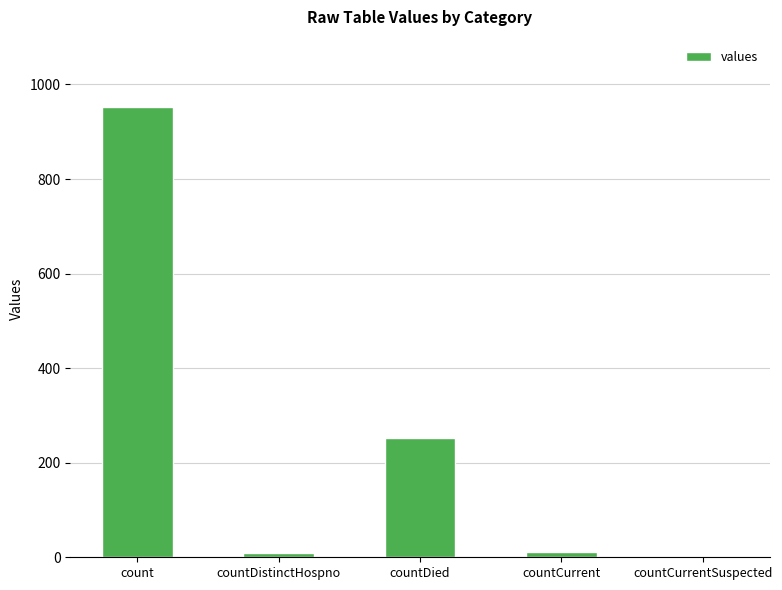

Is it true that the value at countCurrent is 12?

True